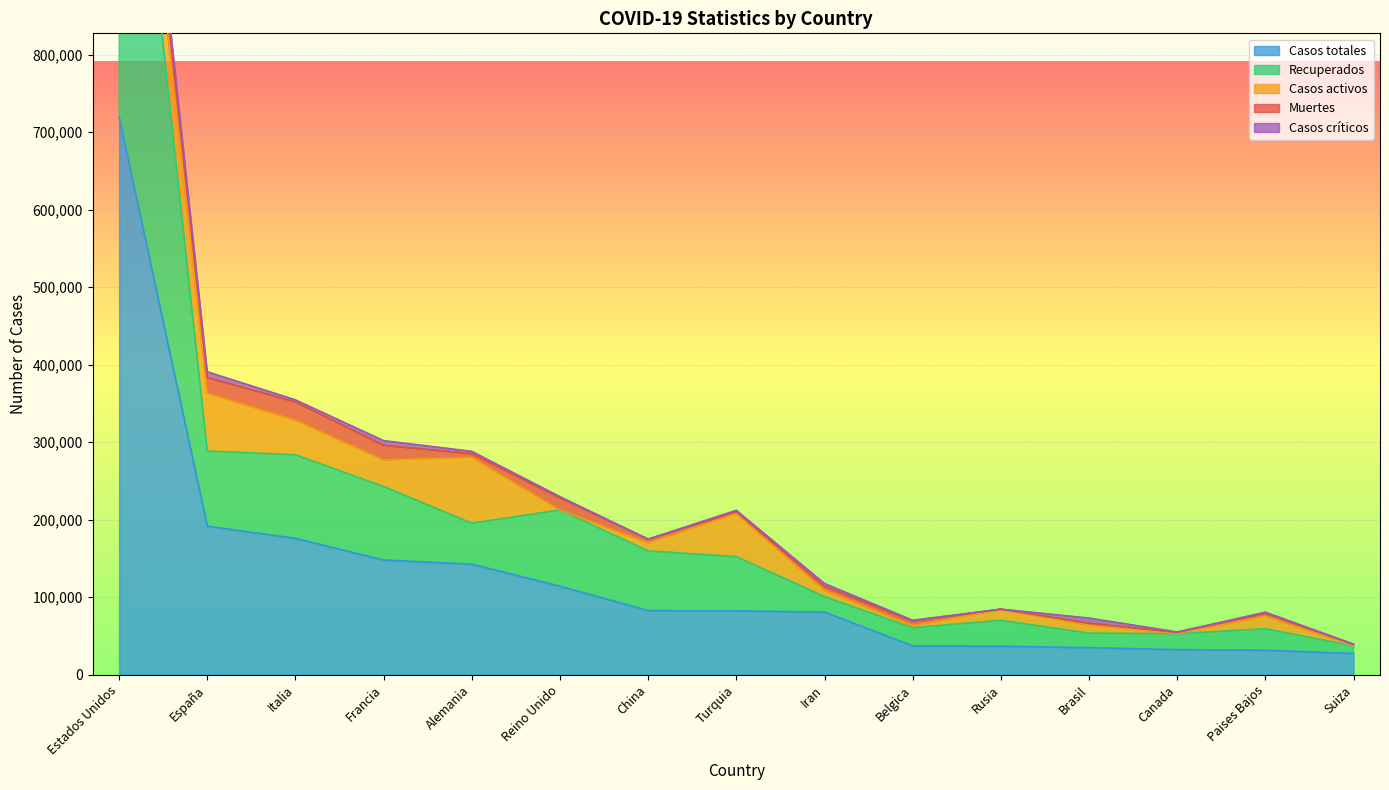

Rank the series at Belgica from lowest to highest value.

Casos críticos, Casos activos, Muertes, Recuperados, Casos totales